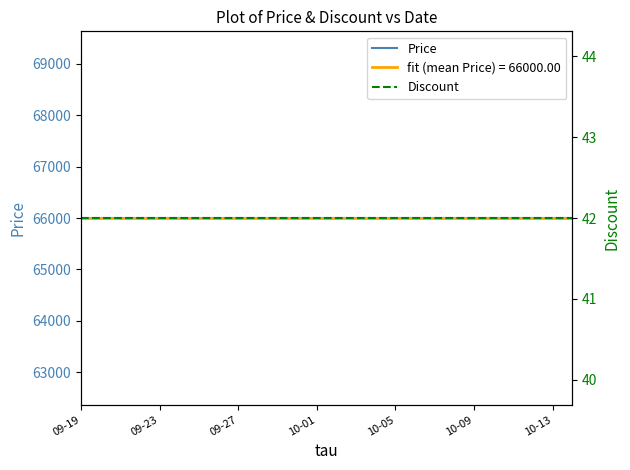

True or false: Price and Discount cross at least once.

False